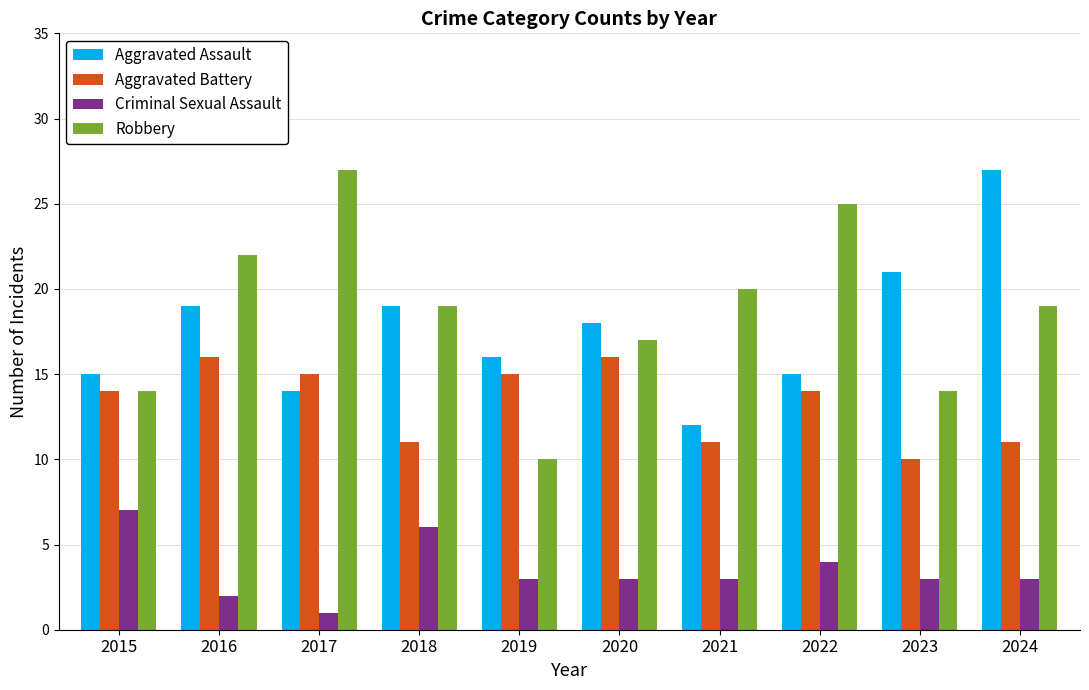

Reading left to right, what are all the values shown in this chart?

Aggravated Assault: 15	19	14	19	16	18	12	15	21	27
Aggravated Battery: 14	16	15	11	15	16	11	14	10	11
Criminal Sexual Assault: 7	2	1	6	3	3	3	4	3	3
Robbery: 14	22	27	19	10	17	20	25	14	19